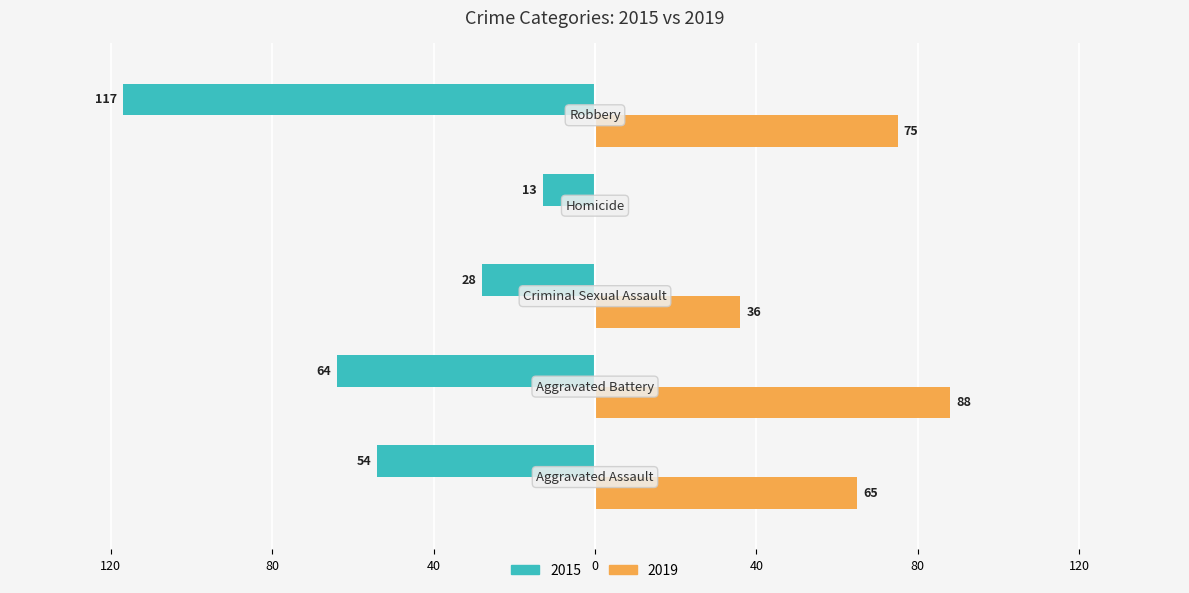

What is the label of the 3rd bar from the left?

Criminal Sexual Assault